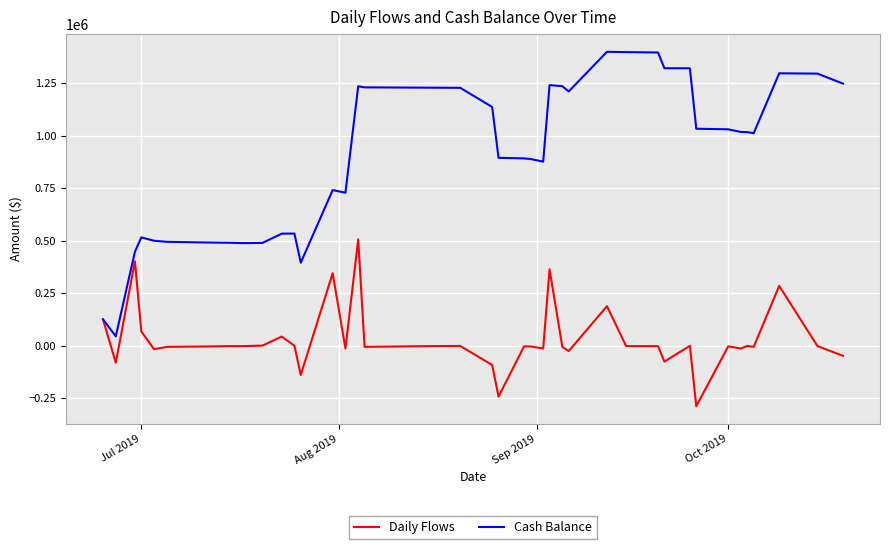

Rank the series by their average value, from highest to lowest.

Cash Balance, Daily Flows